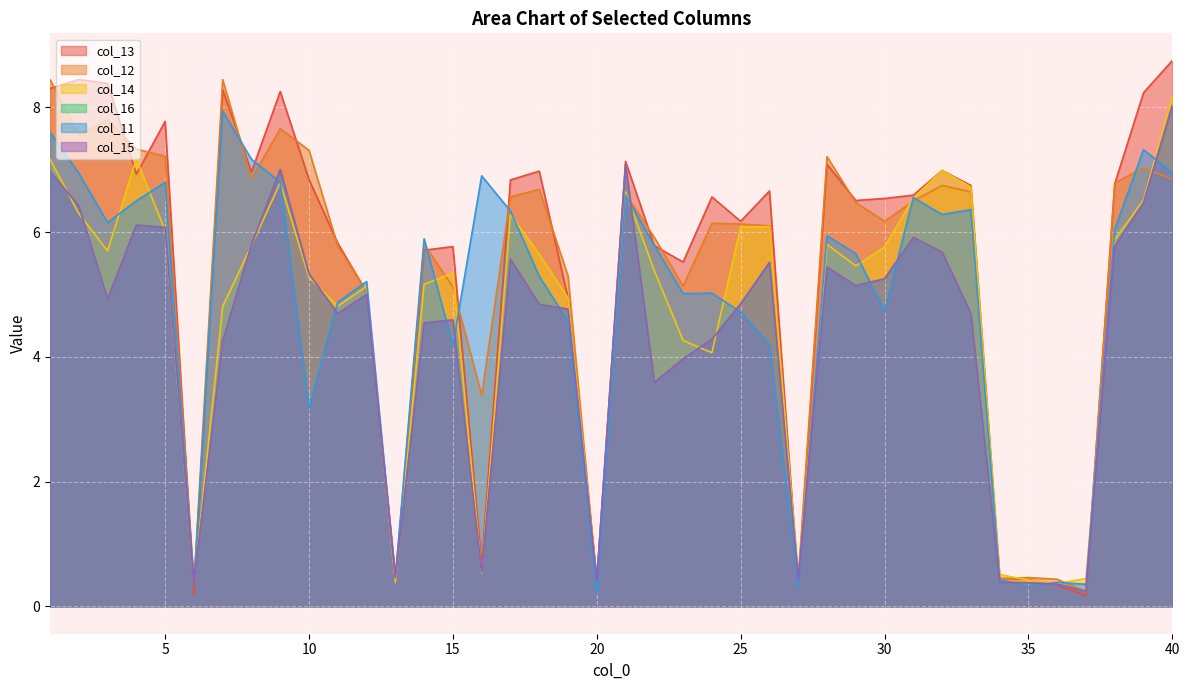

What are all the series names shown in the legend?

col_11, col_12, col_13, col_14, col_15, col_16